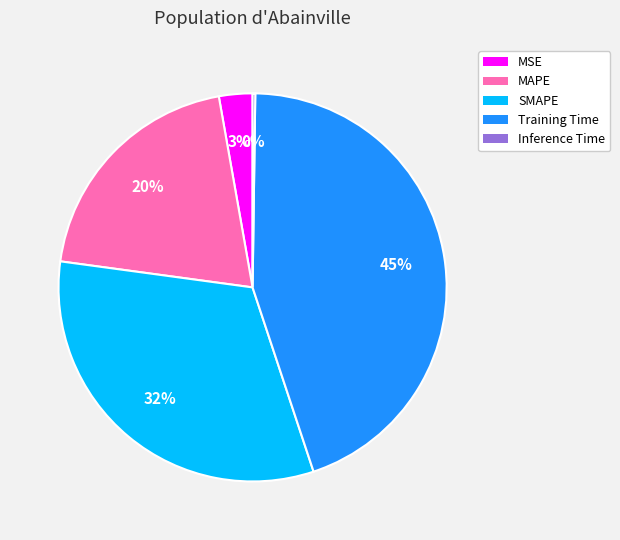

To the nearest percent, what is the average slice percentage?

20%